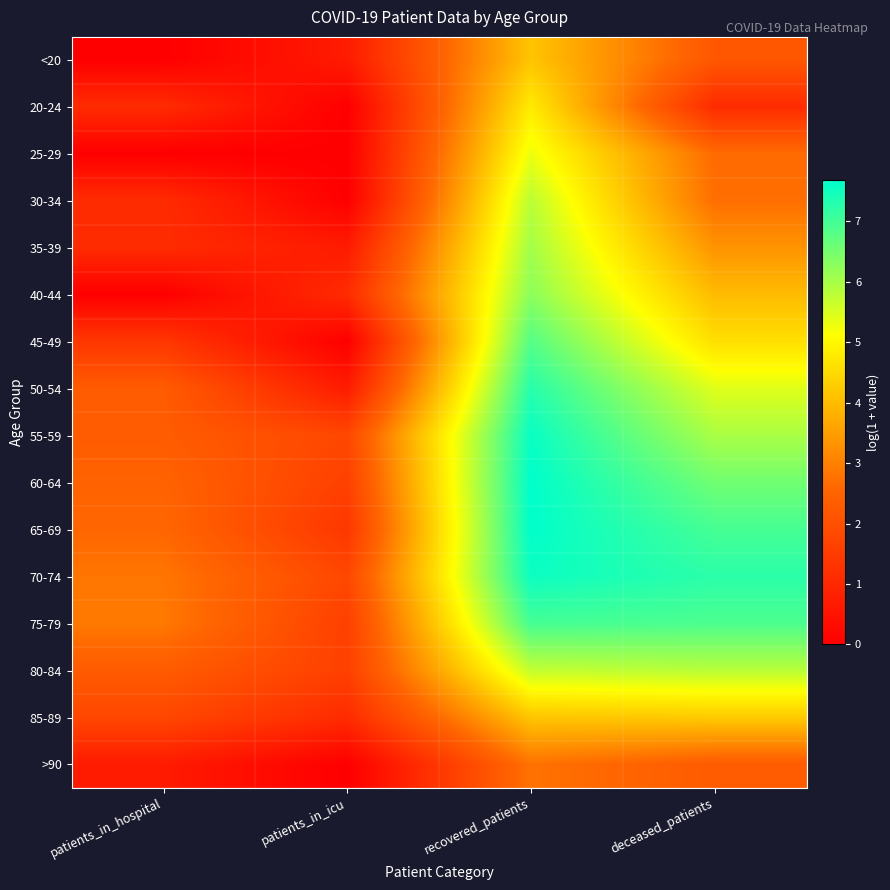

Reading right to left, extract all data points from this chart.

<20: deceased_patients=2.2	recovered_patients=4.1	patients_in_icu=0.7	patients_in_hospital=0.0
20-24: deceased_patients=1.1	recovered_patients=4.8	patients_in_icu=0.0	patients_in_hospital=1.1
25-29: deceased_patients=2.6	recovered_patients=5.3	patients_in_icu=0.0	patients_in_hospital=0.0
30-34: deceased_patients=2.7	recovered_patients=5.8	patients_in_icu=0.0	patients_in_hospital=1.1
35-39: deceased_patients=3.3	recovered_patients=6.0	patients_in_icu=0.7	patients_in_hospital=1.1
40-44: deceased_patients=4.0	recovered_patients=6.3	patients_in_icu=1.1	patients_in_hospital=0.0
45-49: deceased_patients=4.6	recovered_patients=6.8	patients_in_icu=0.0	patients_in_hospital=1.4
50-54: deceased_patients=5.4	recovered_patients=7.3	patients_in_icu=0.7	patients_in_hospital=2.3
55-59: deceased_patients=6.0	recovered_patients=7.6	patients_in_icu=1.8	patients_in_hospital=2.3
60-64: deceased_patients=6.5	recovered_patients=7.7	patients_in_icu=1.6	patients_in_hospital=2.5
65-69: deceased_patients=7.0	recovered_patients=7.7	patients_in_icu=1.4	patients_in_hospital=2.6
70-74: deceased_patients=7.2	recovered_patients=7.6	patients_in_icu=1.8	patients_in_hospital=2.8
75-79: deceased_patients=6.9	recovered_patients=7.0	patients_in_icu=1.6	patients_in_hospital=2.9
80-84: deceased_patients=5.8	recovered_patients=5.7	patients_in_icu=1.6	patients_in_hospital=2.3
85-89: deceased_patients=4.2	recovered_patients=4.2	patients_in_icu=1.1	patients_in_hospital=1.8
>90: deceased_patients=2.3	recovered_patients=2.8	patients_in_icu=0.0	patients_in_hospital=0.7